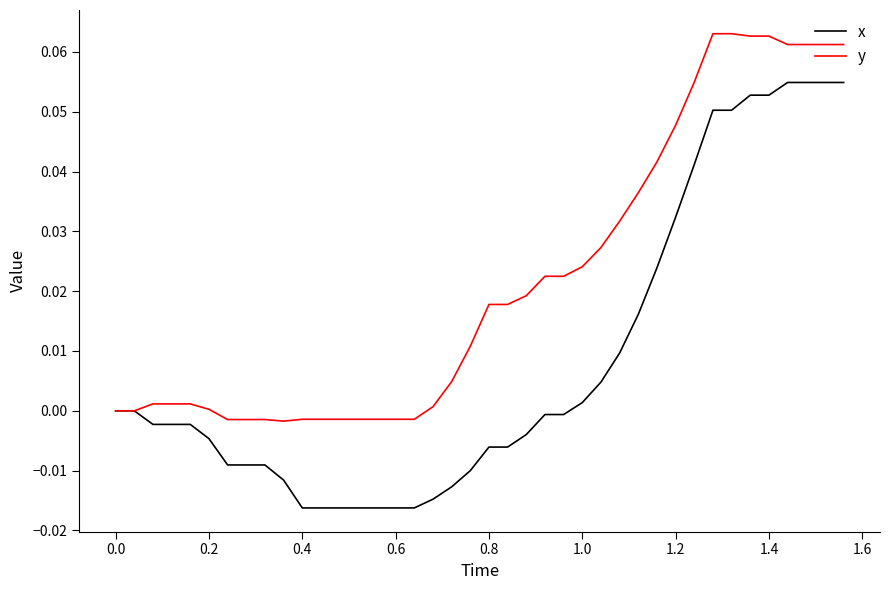

Which series has the largest range (max minus min)?

x